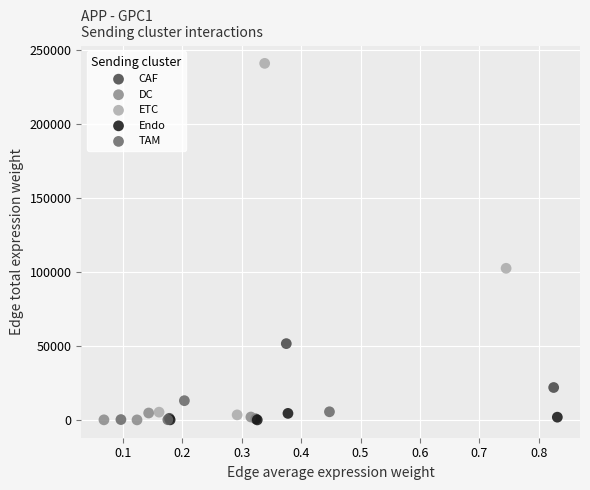

Which series has the widest spread of Y values?

ETC